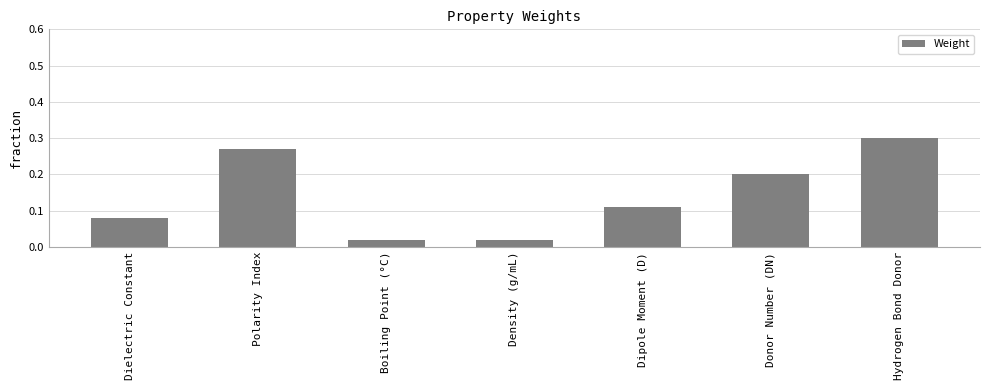

What is the label of the 3rd bar from the left?

Boiling Point (°C)